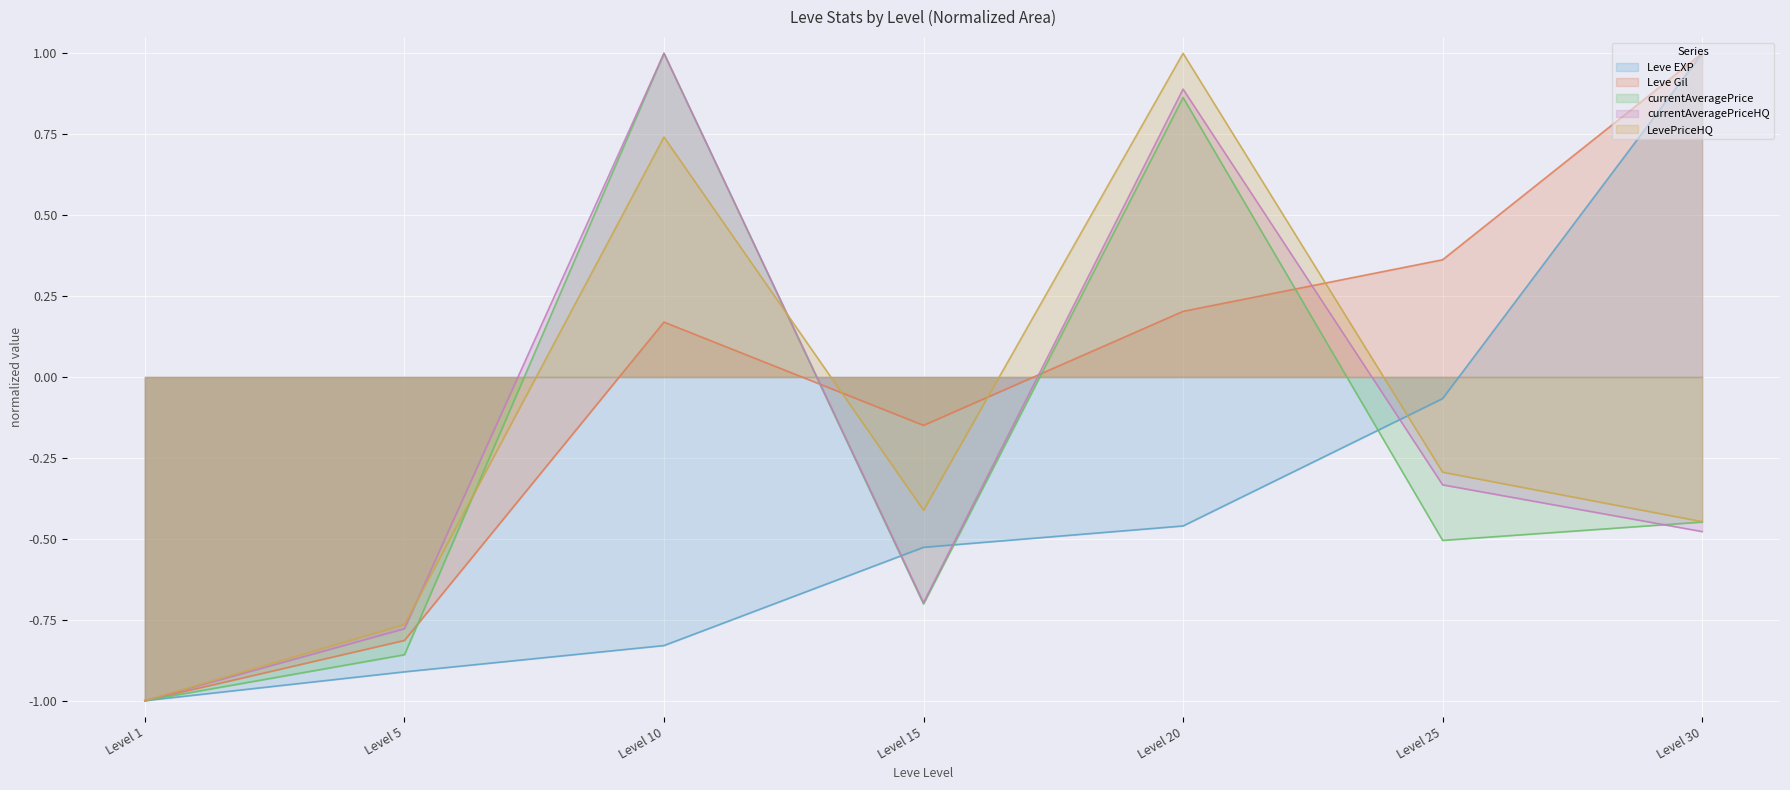

What is the difference between the second highest and second lowest values in the currentAveragePrice series?

1.7